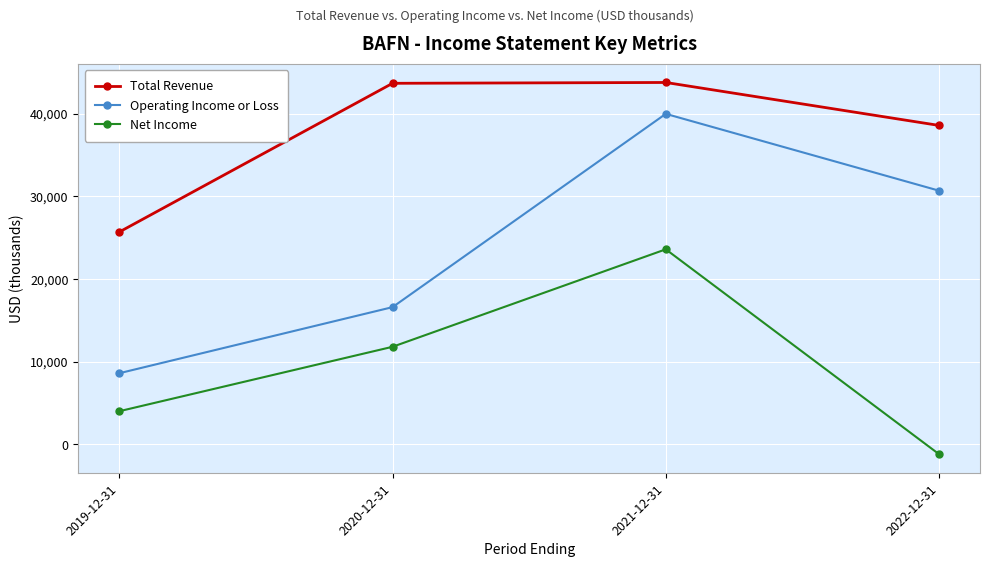

What is the sum of all Operating Income or Loss values?

95900